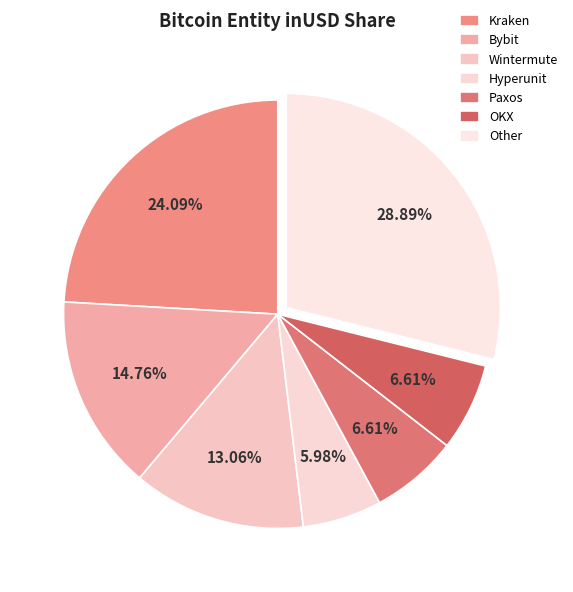

Is there a majority slice in this chart?

No